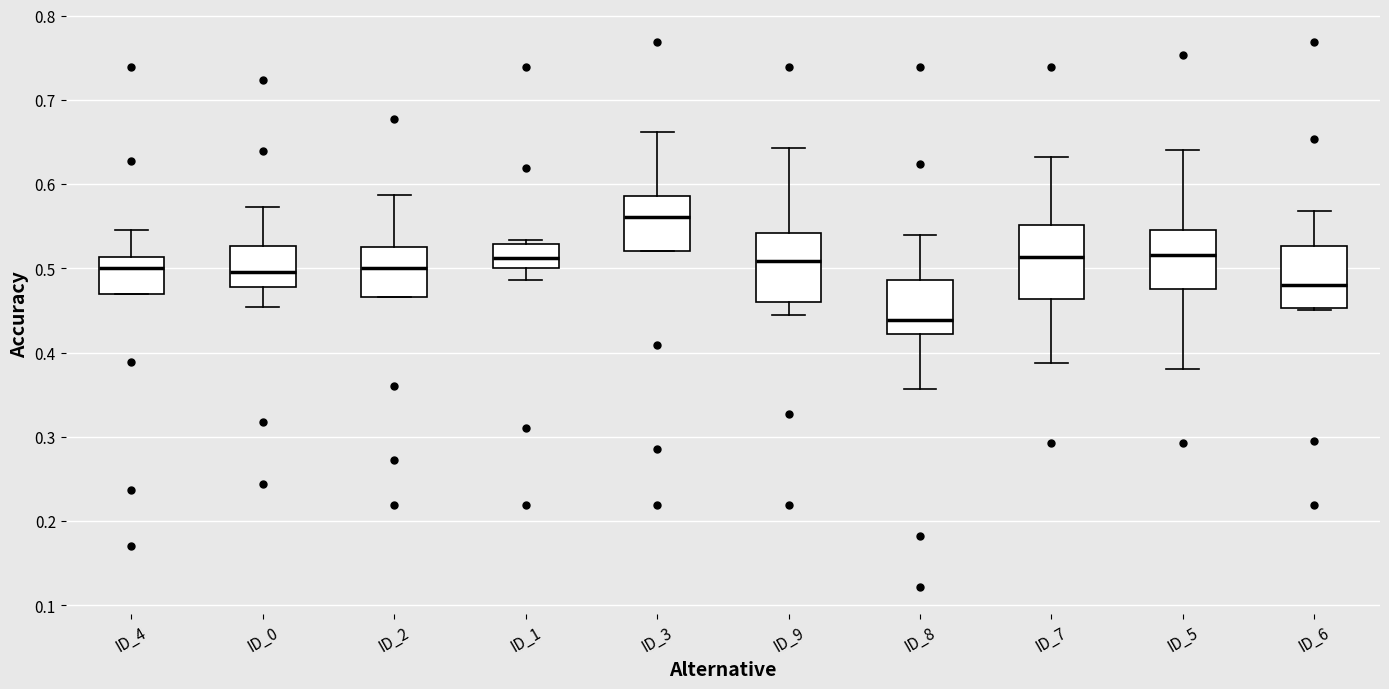

Reading left to right, transcribe this box plot: for each box, give where its median line is, the range the box spans, and where its two whiskers end, as read against the y-axis. The values are not printed on the chart, so give them approximately, as read against the axis.

ID_4: median 0.50, box 0.47 to 0.51, whiskers 0.47 to 0.55
ID_0: median 0.50, box 0.48 to 0.53, whiskers 0.45 to 0.57
ID_2: median 0.50, box 0.47 to 0.53, whiskers 0.47 to 0.59
ID_1: median 0.51, box 0.50 to 0.53, whiskers 0.49 to 0.53 (just above the box's upper edge)
ID_3: median 0.56, box 0.52 to 0.59, whiskers 0.52 to 0.66
ID_9: median 0.51, box 0.46 to 0.54, whiskers 0.44 to 0.64
ID_8: median 0.44, box 0.42 to 0.49, whiskers 0.36 to 0.54
ID_7: median 0.51, box 0.46 to 0.55, whiskers 0.39 to 0.63
ID_5: median 0.52, box 0.48 to 0.55, whiskers 0.38 to 0.64
ID_6: median 0.48, box 0.45 to 0.53, whiskers 0.45 to 0.57